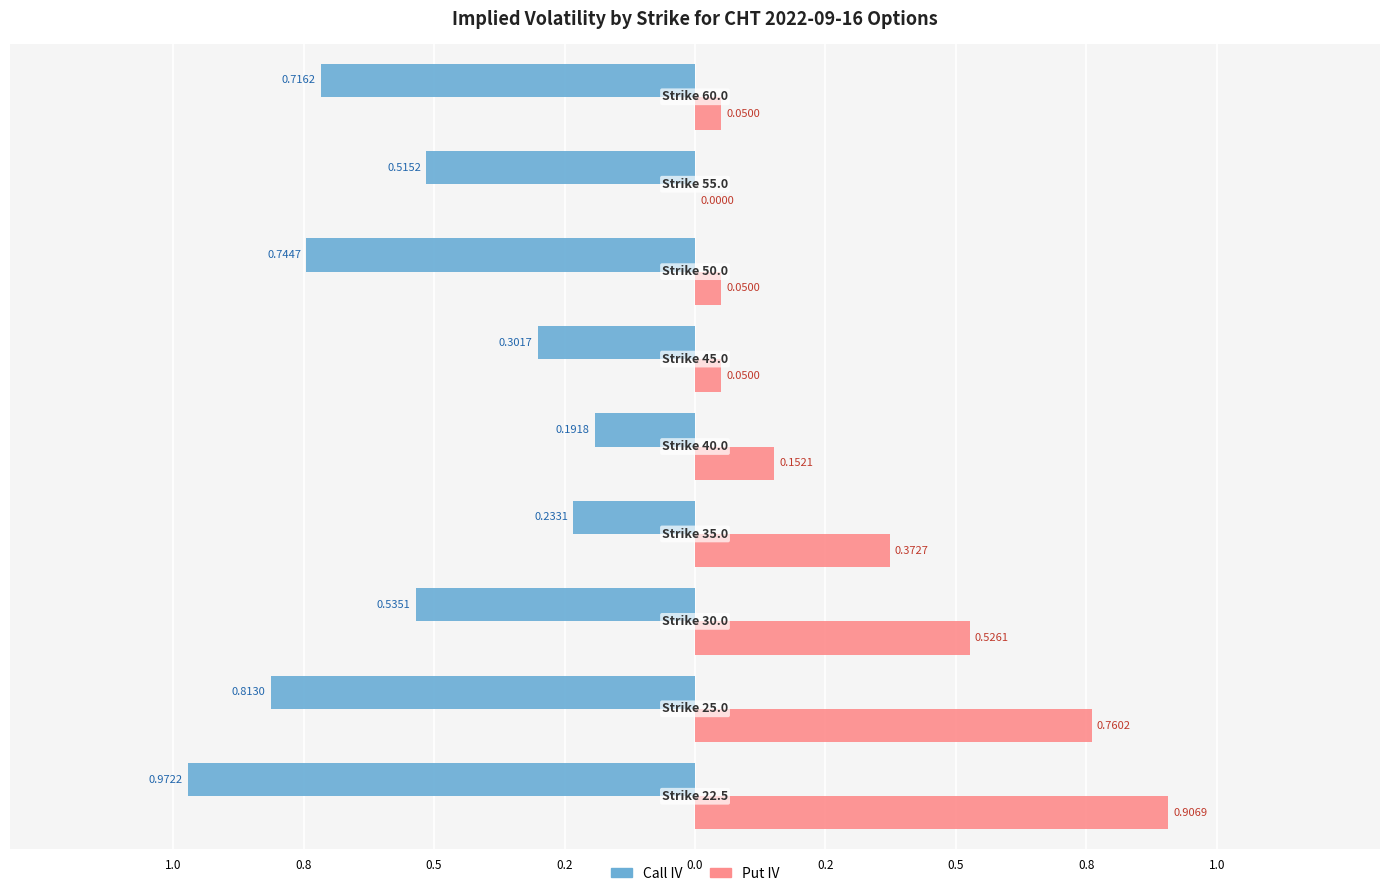

What are all the series names shown in the legend?

Call IV, Put IV